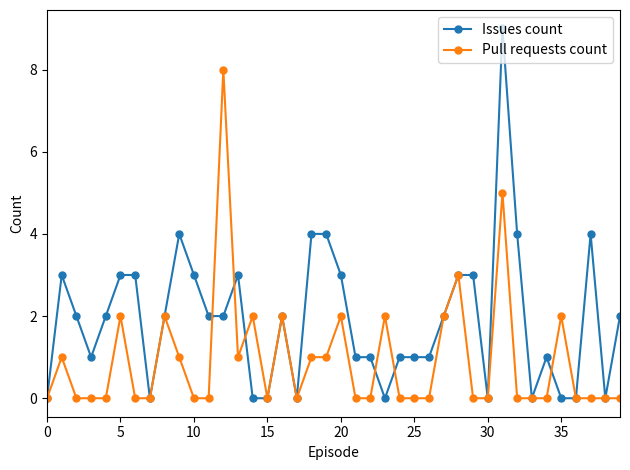

How many categories are shown in the chart?

40